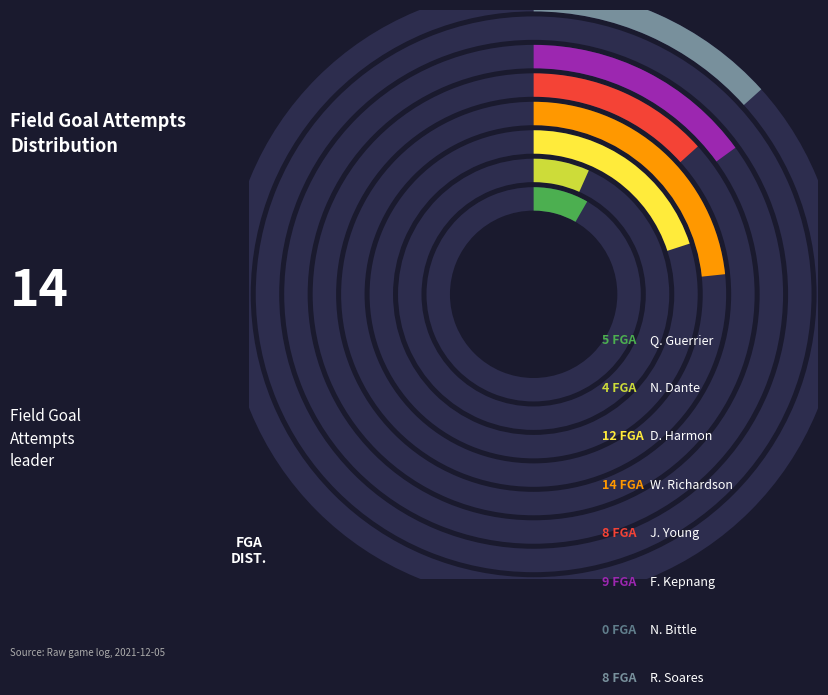

Is there any slice that represents more than half of the pie?

No